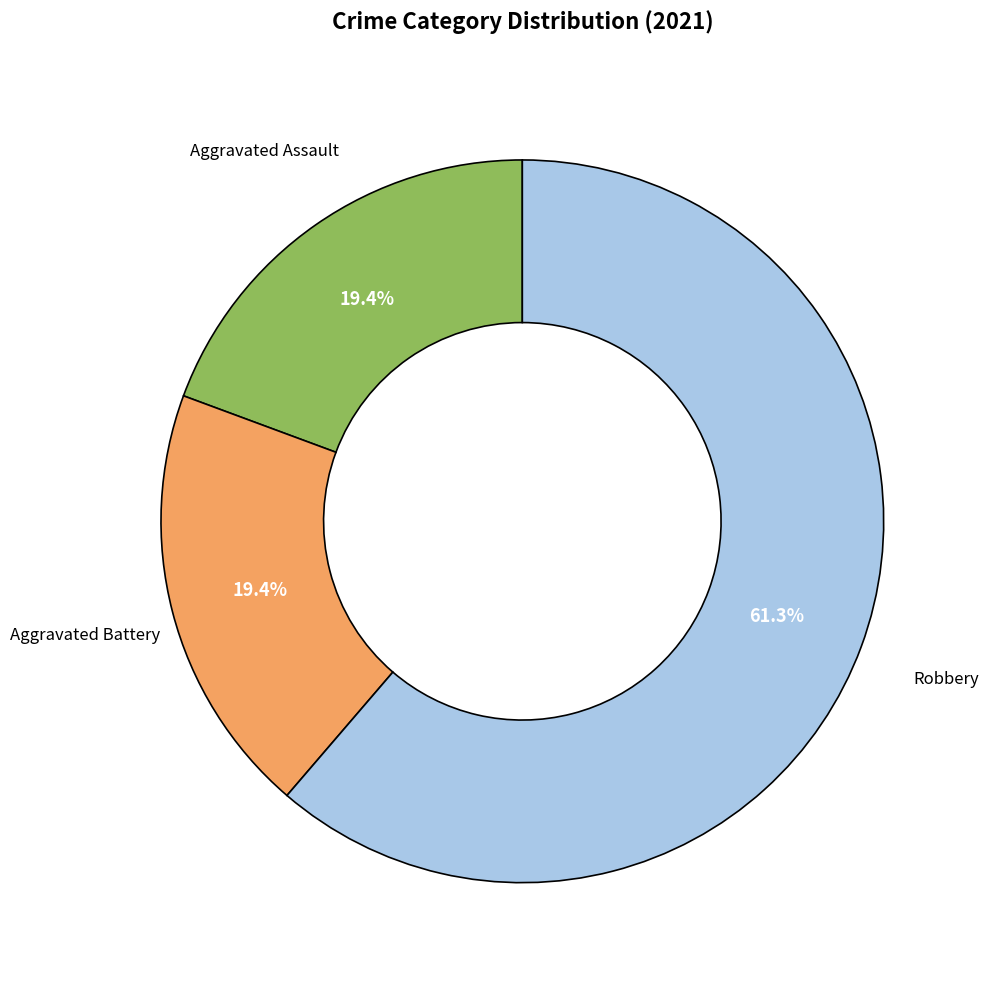

Is there a majority slice in this chart?

Yes